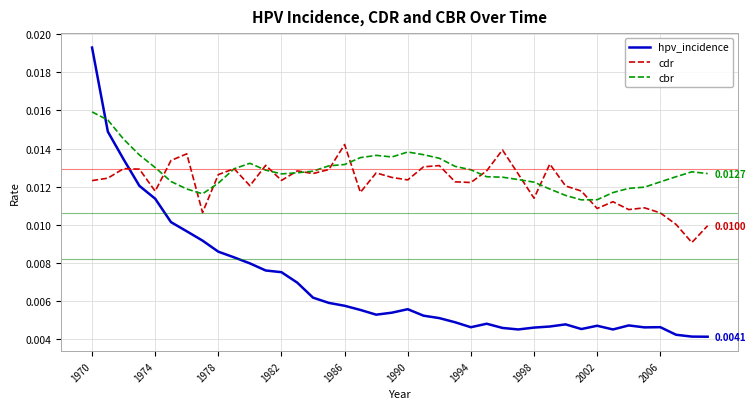

True or false: cdr has more than 1 points higher than both neighbors.

True